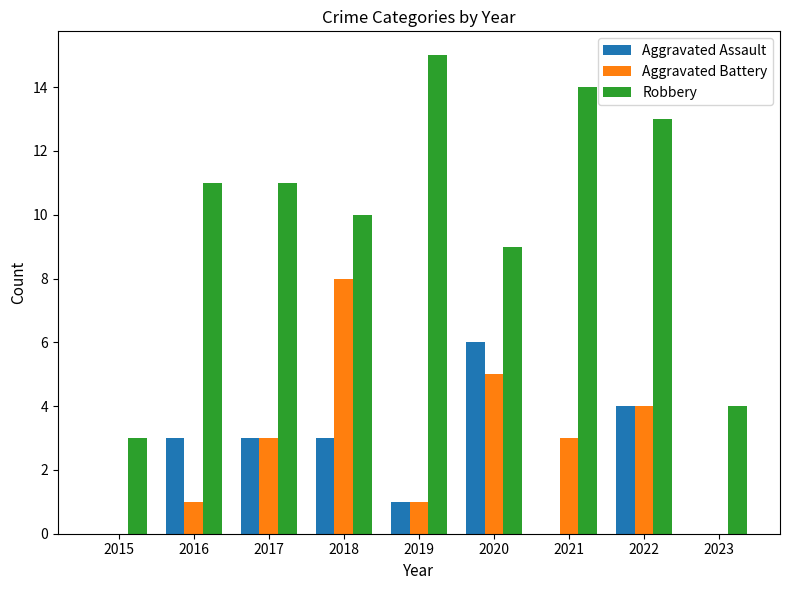

Which category has the highest value in the Aggravated Battery series?

2018